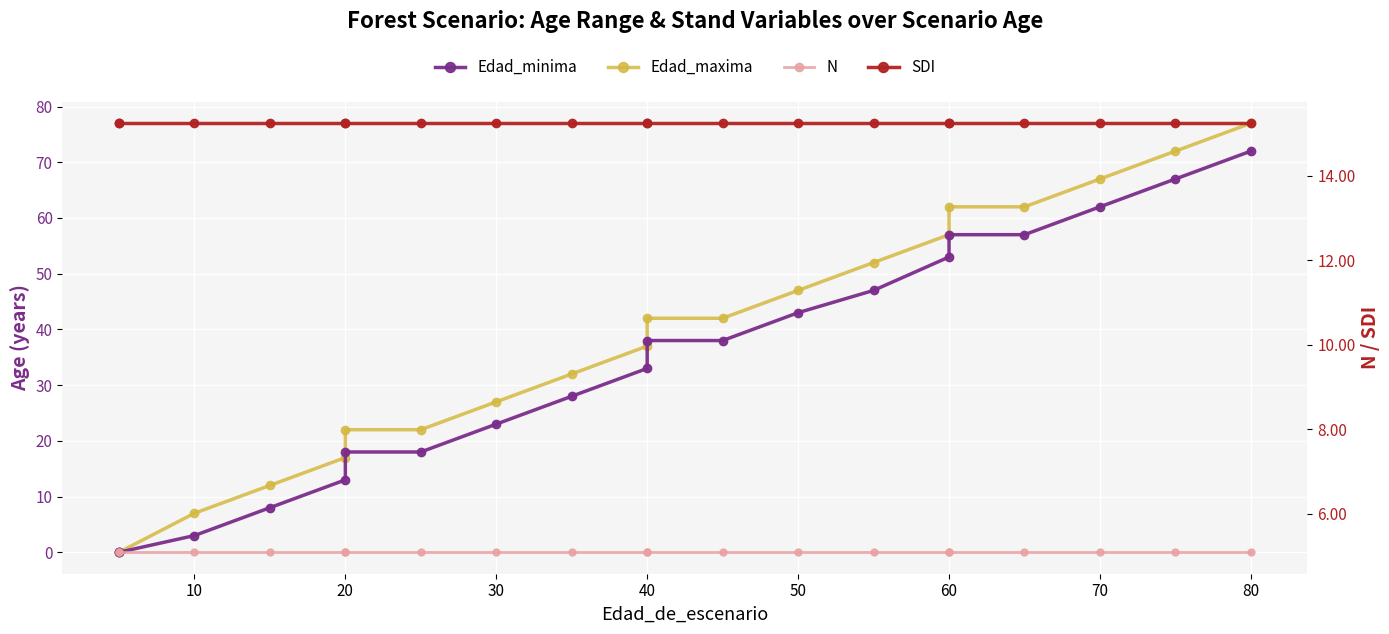

Is the value of Edad_maxima at 17 greater than the value of SDI at 18?

Yes